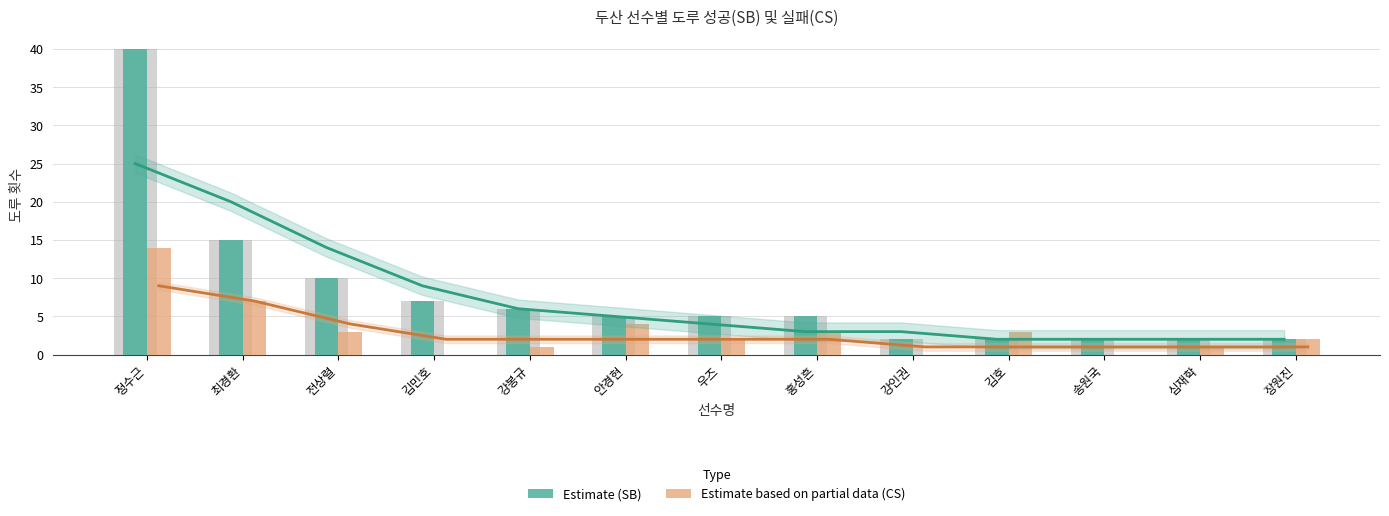

What is the sum of the SB (Estimate) values at 우즈 and 김호?

7